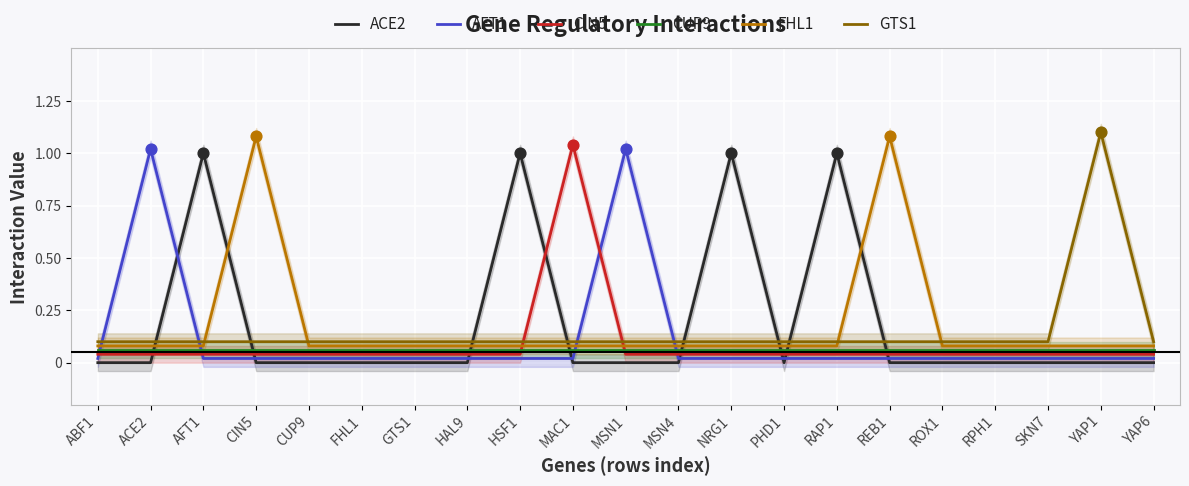

At which category is the sum across all series the highest?

ACE2